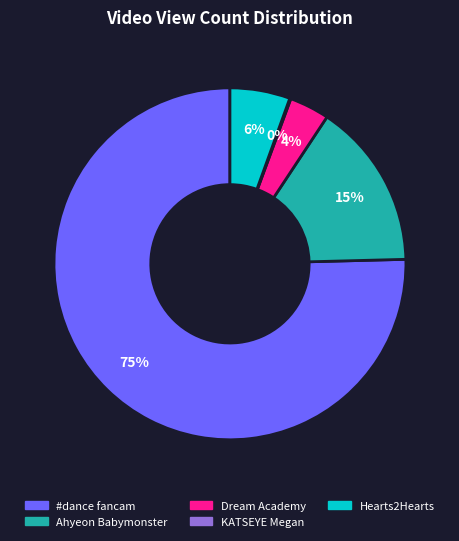

To the nearest percent, what is the average slice percentage?

20%